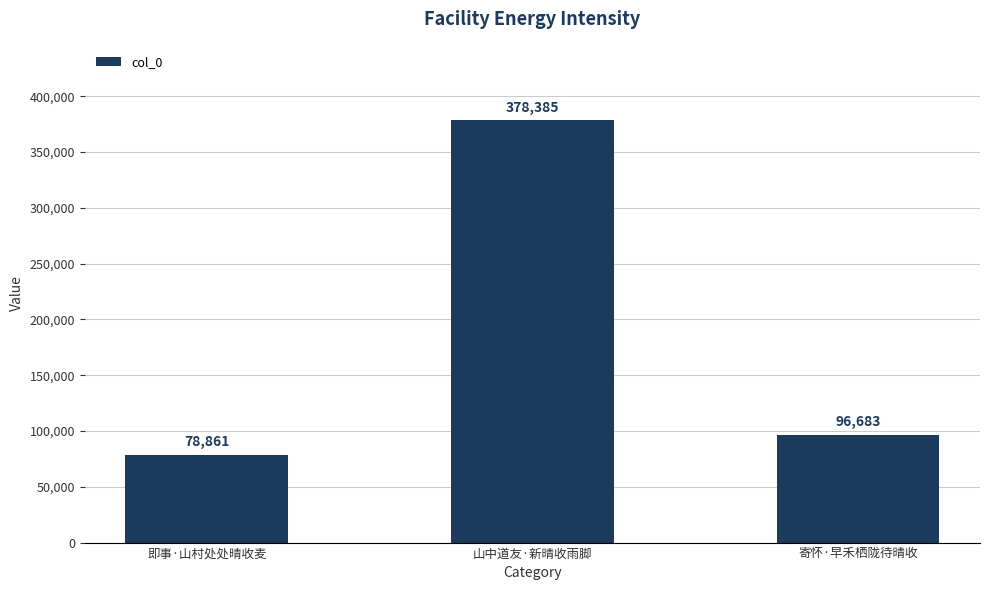

What is the difference between the maximum and minimum values?

299524